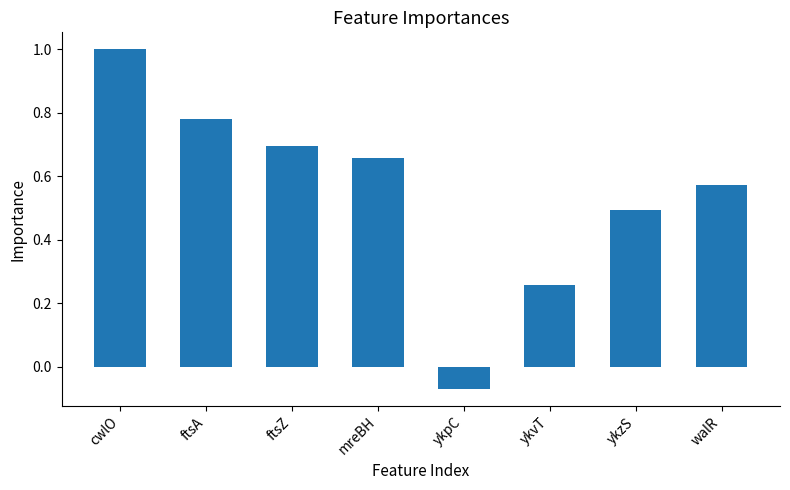

List the labels in order of value, largest first.

cwlO, ftsA, ftsZ, mreBH, walR, ykzS, ykvT, ykpC